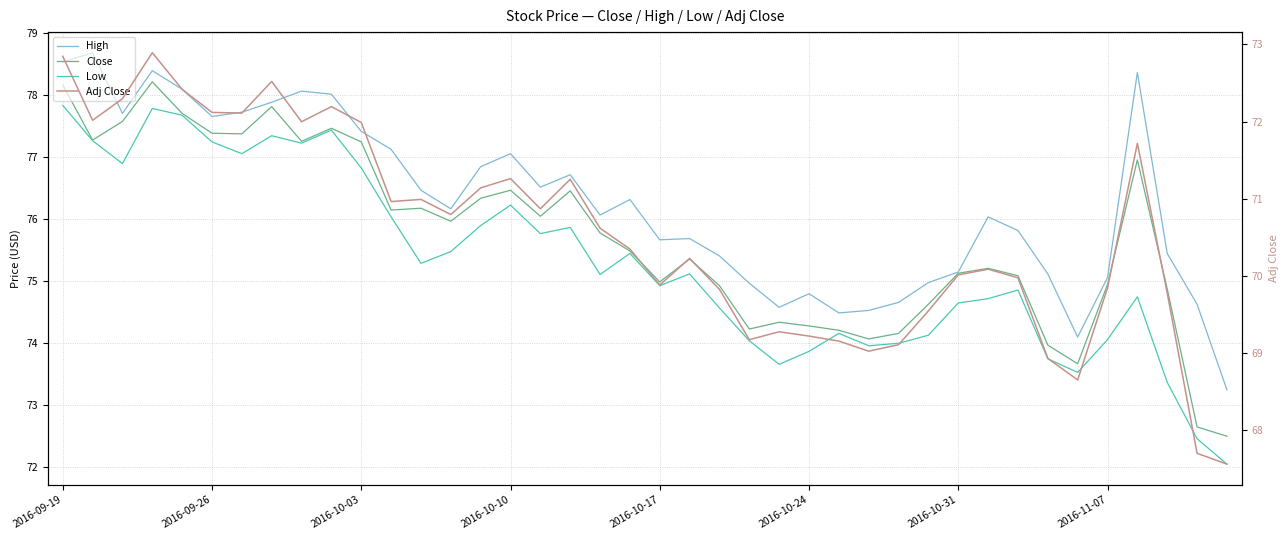

How many interior local peaks does the Low series have?

10